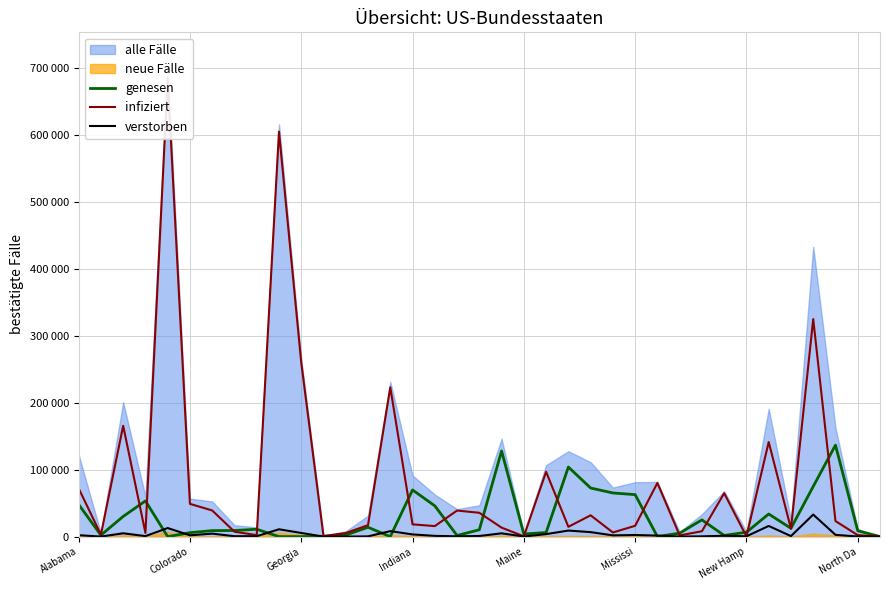

True or false: genesen and verstorben intersect in this chart.

True